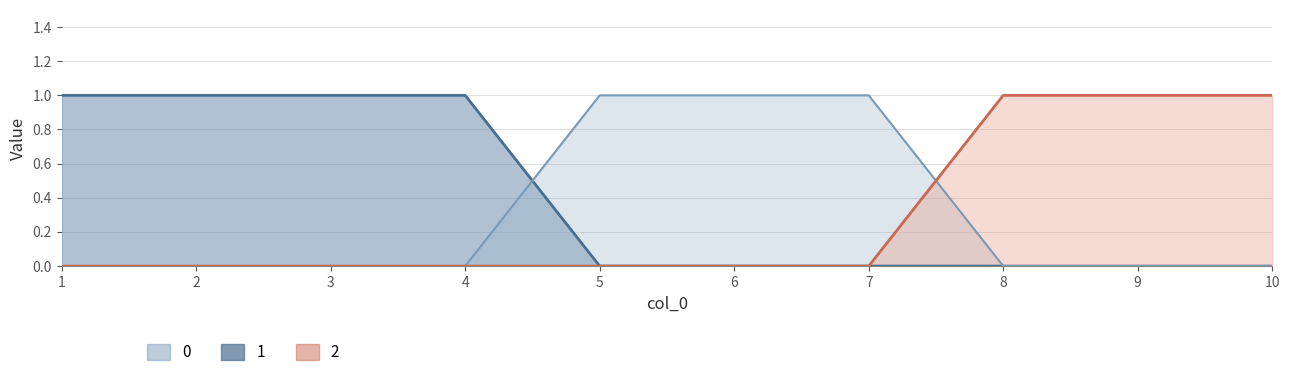

True or false: 2 and 1 cross at least once.

False